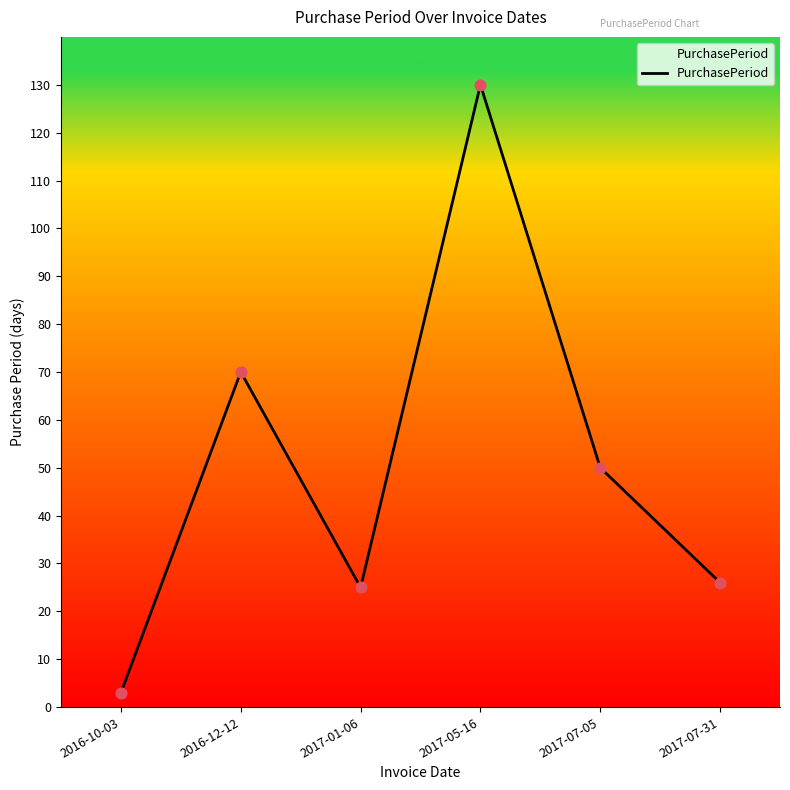

What is the change in value from 2016-12-12 to 2017-07-31?

-44